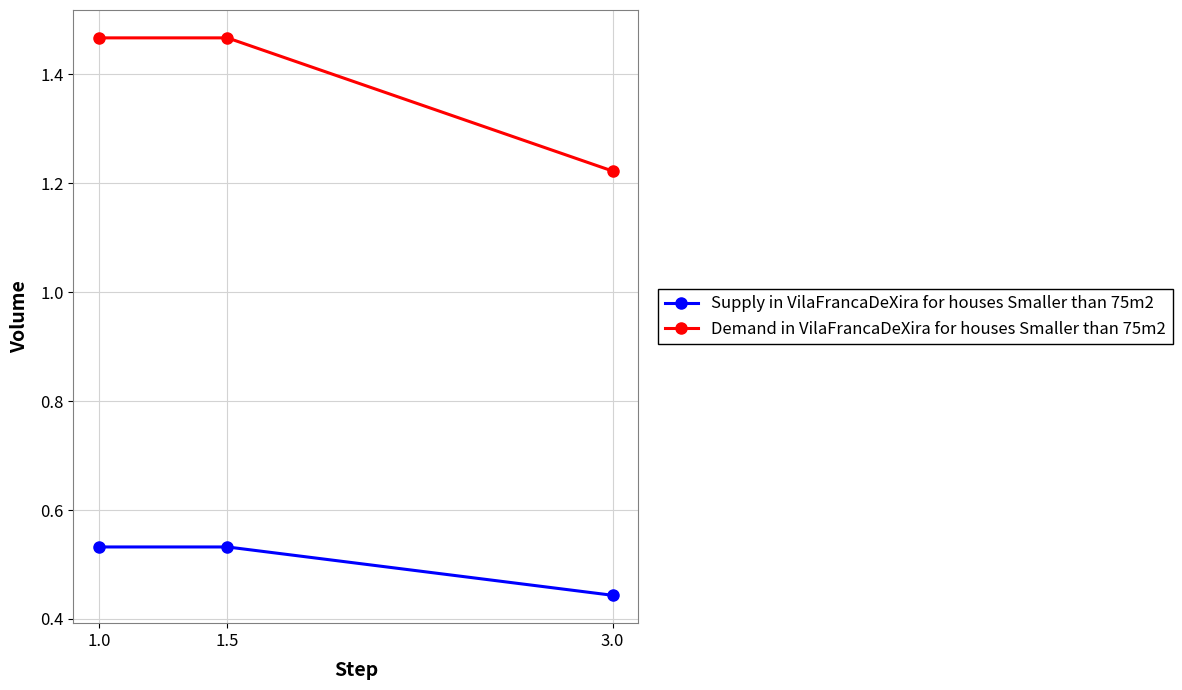

At 1.5, list the series in order from largest to smallest.

Demand in VilaFrancaDeXira for houses Smaller than 75m2, Supply in VilaFrancaDeXira for houses Smaller than 75m2